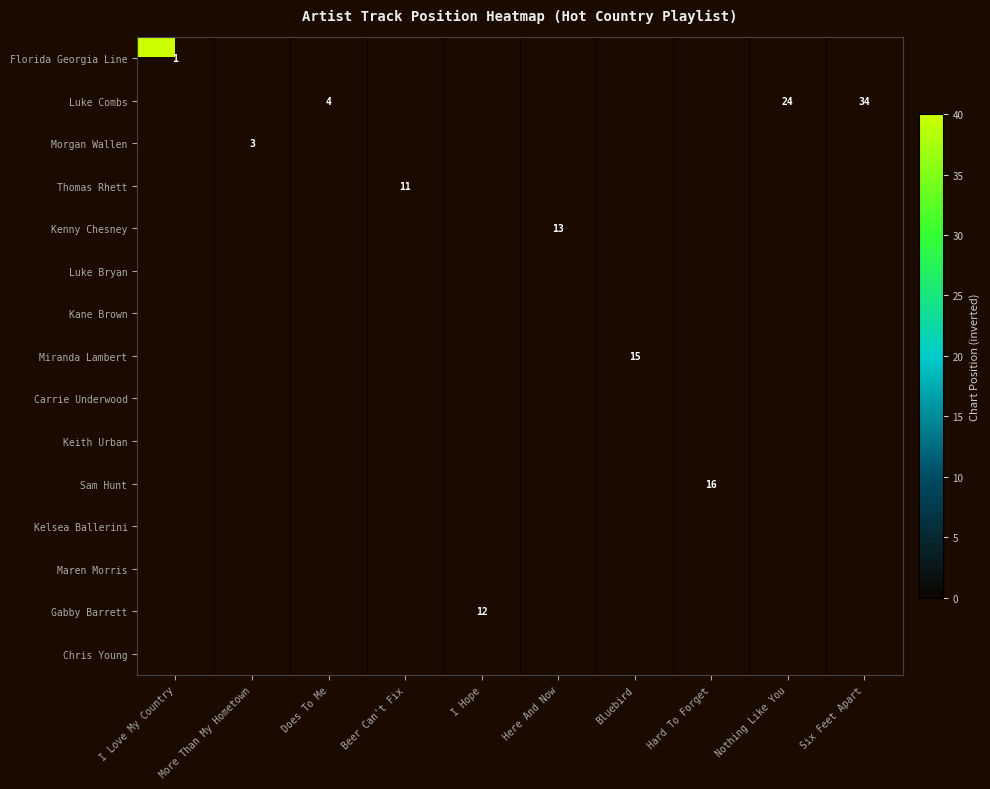

Is it true that Luke Combs equals 24 at Nothing Like You?

True